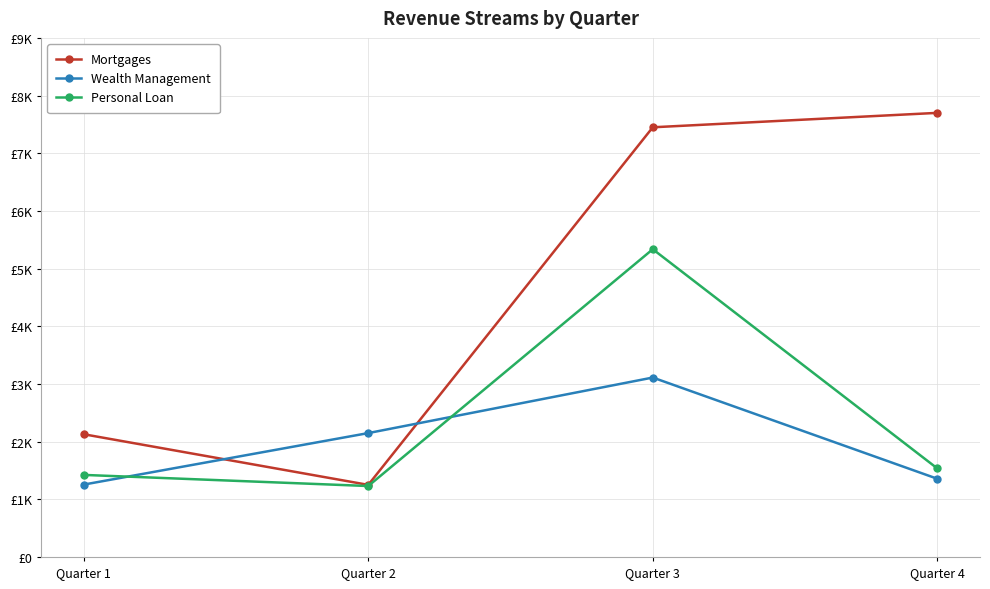

What is the value of the Personal Loan point at the 3rd from the left?

5336